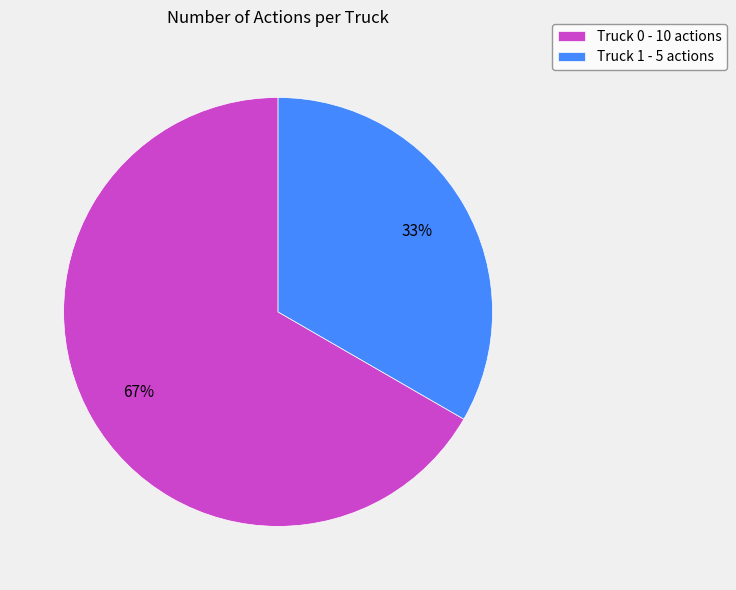

To the nearest percent, what is the average slice percentage?

50%